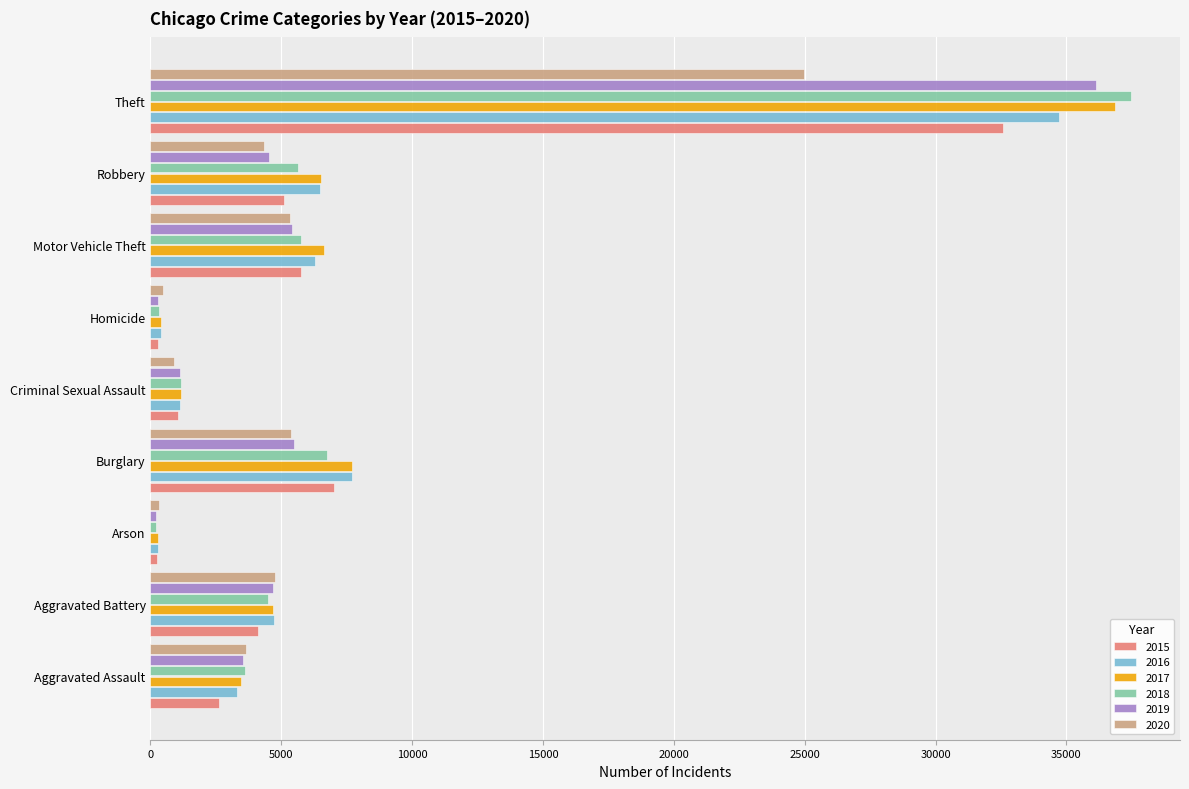

How many data points in 2015 are less than 4110?

4